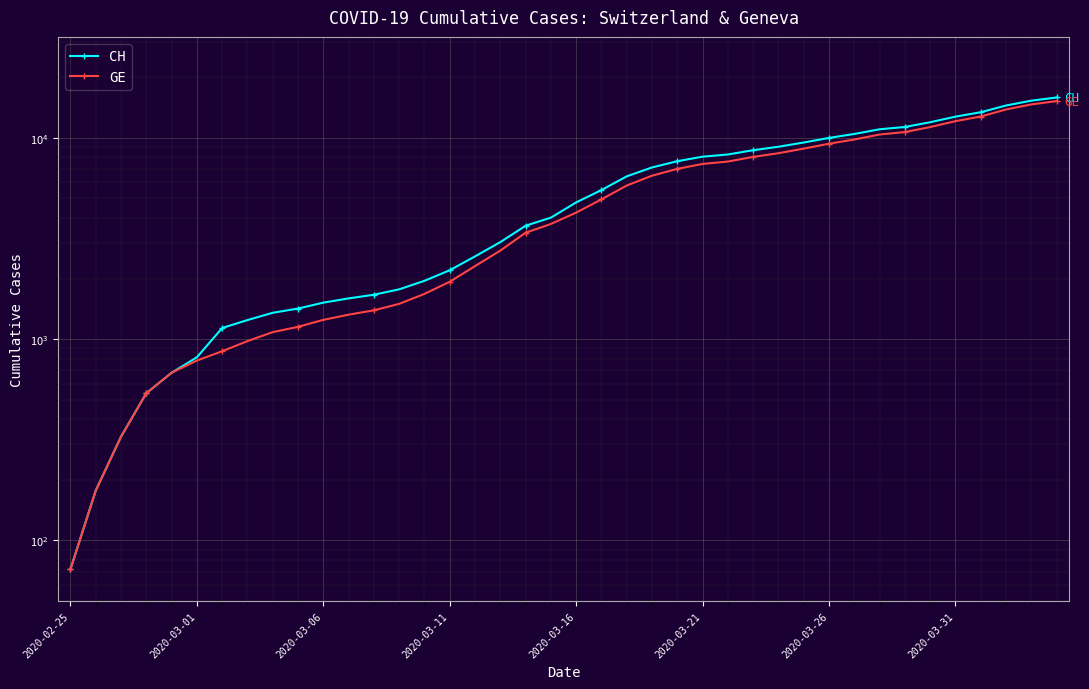

True or false: GE and CH cross at least once.

False